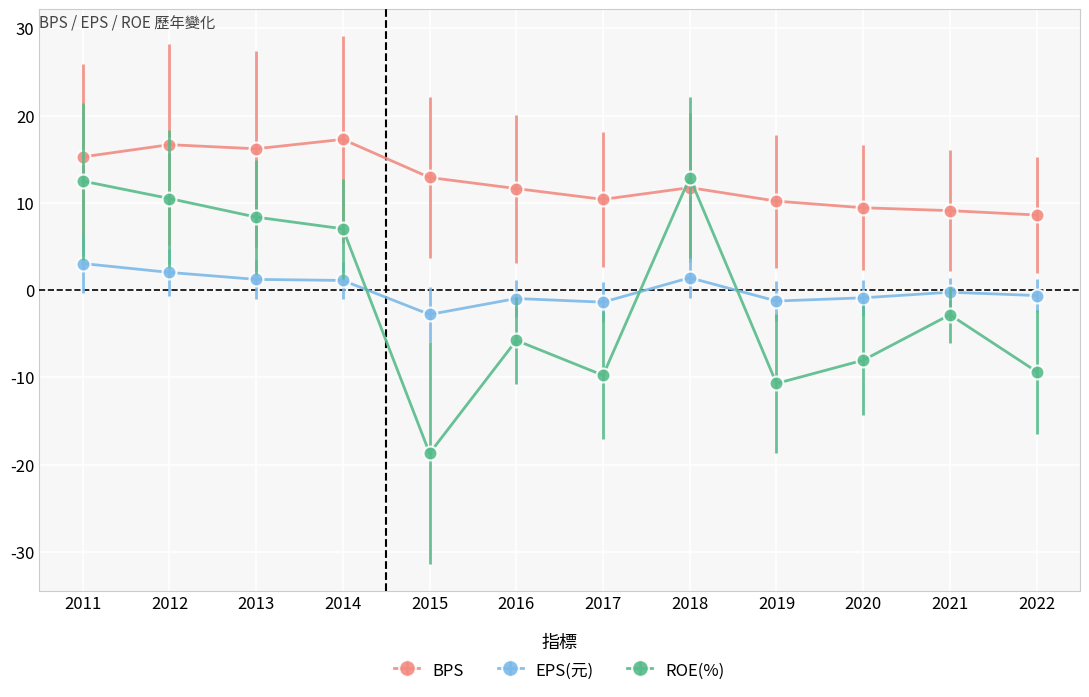

At which category is the sum across all series the highest?

2011